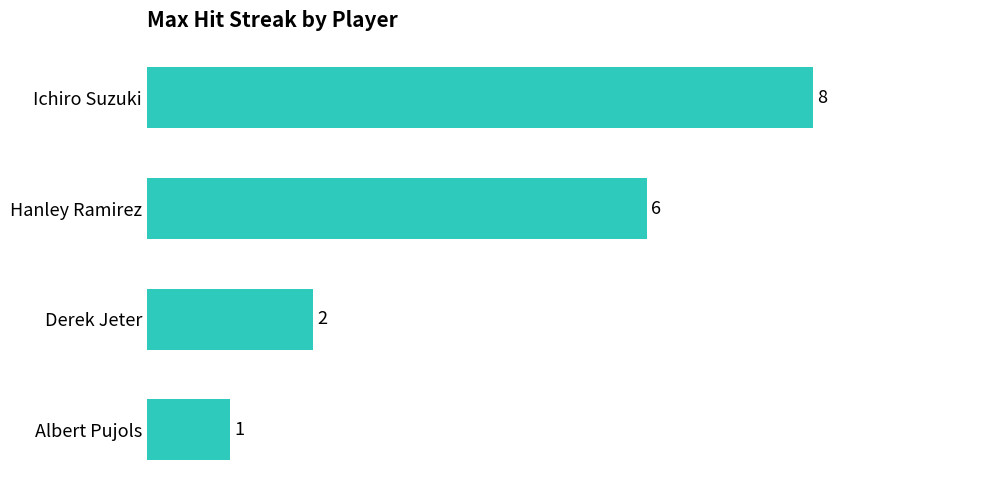

What position from the bottom is Derek Jeter?

2